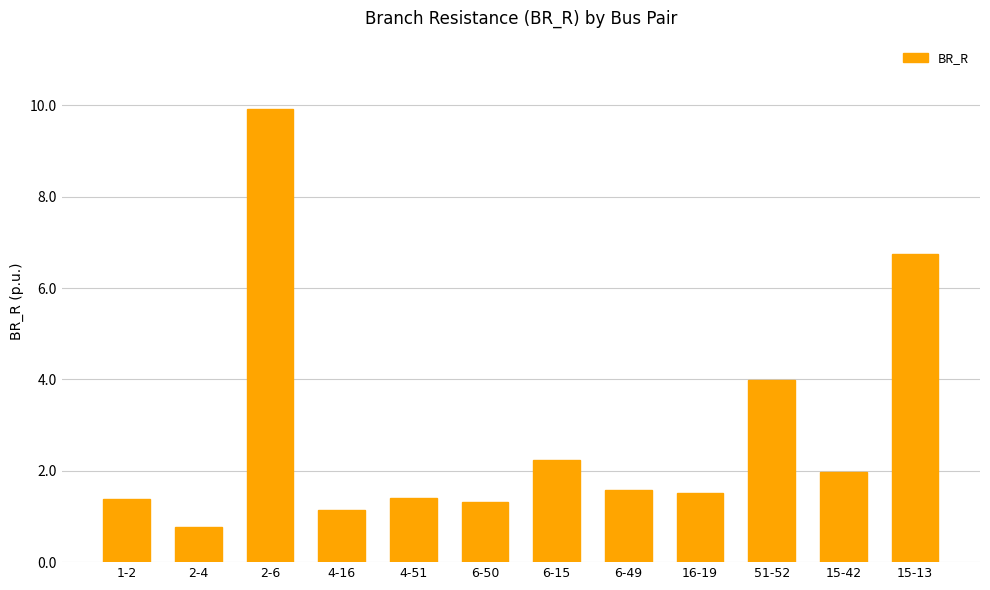

What is the smallest value displayed?

0.8